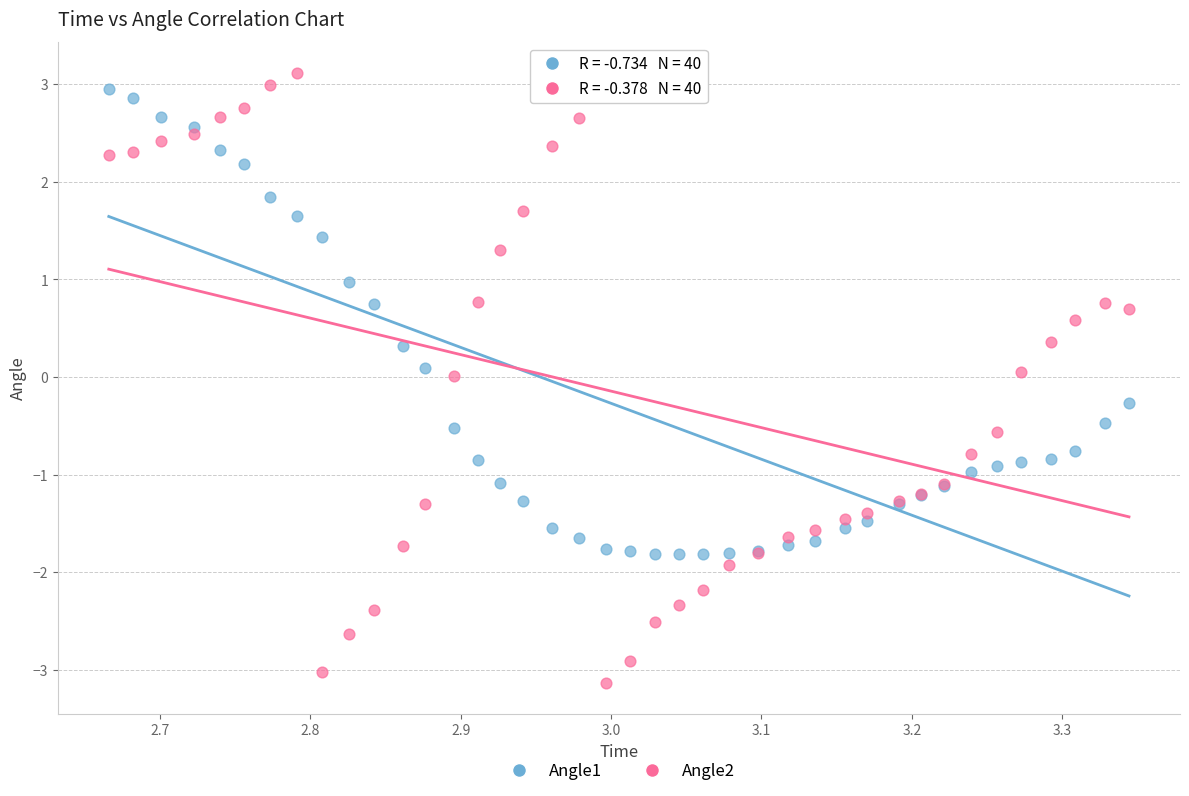

Which series contains the highest Y value?

Angle2